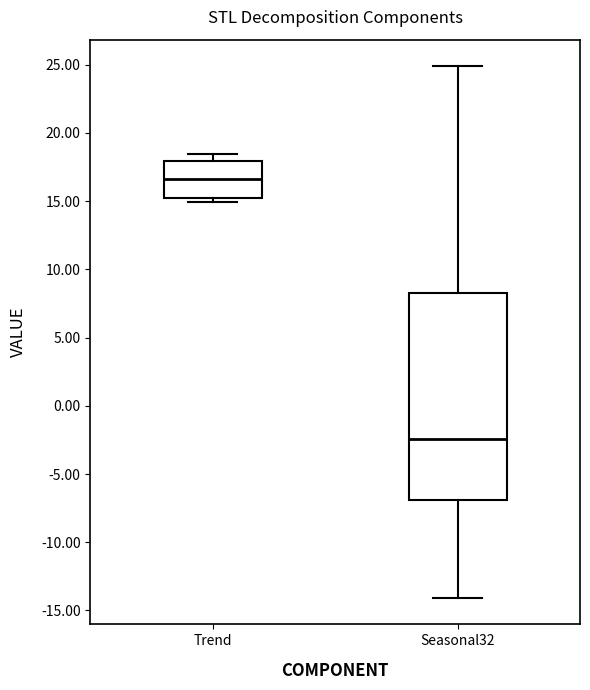

Which box's median line is the highest?

Trend